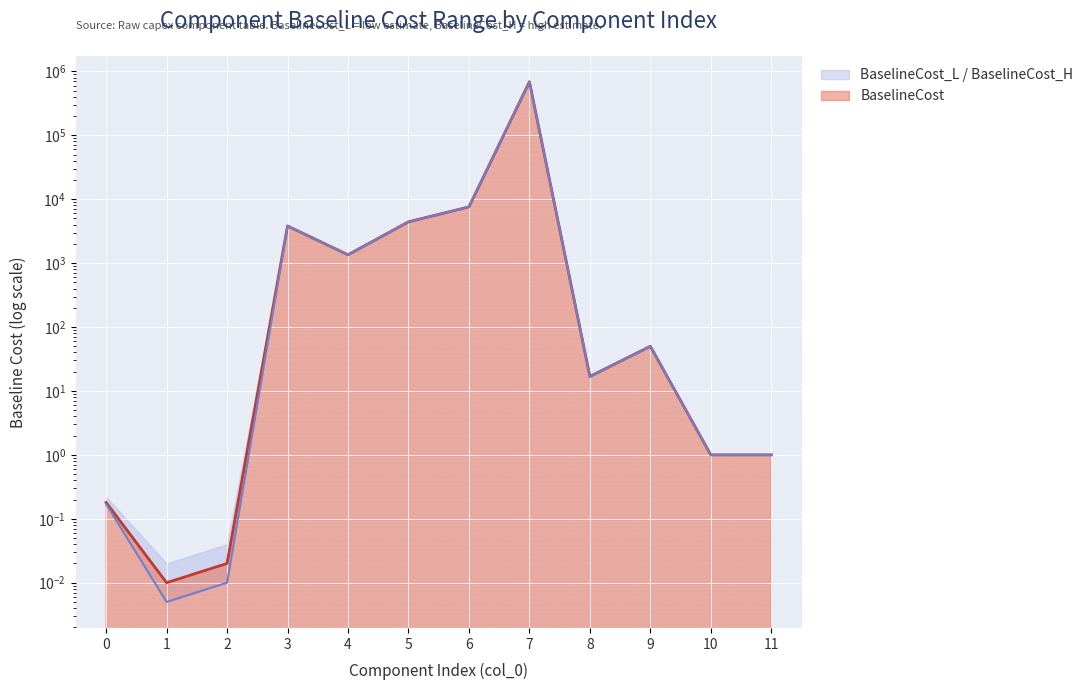

True or false: BaselineCost_L and BaselineCost intersect in this chart.

False